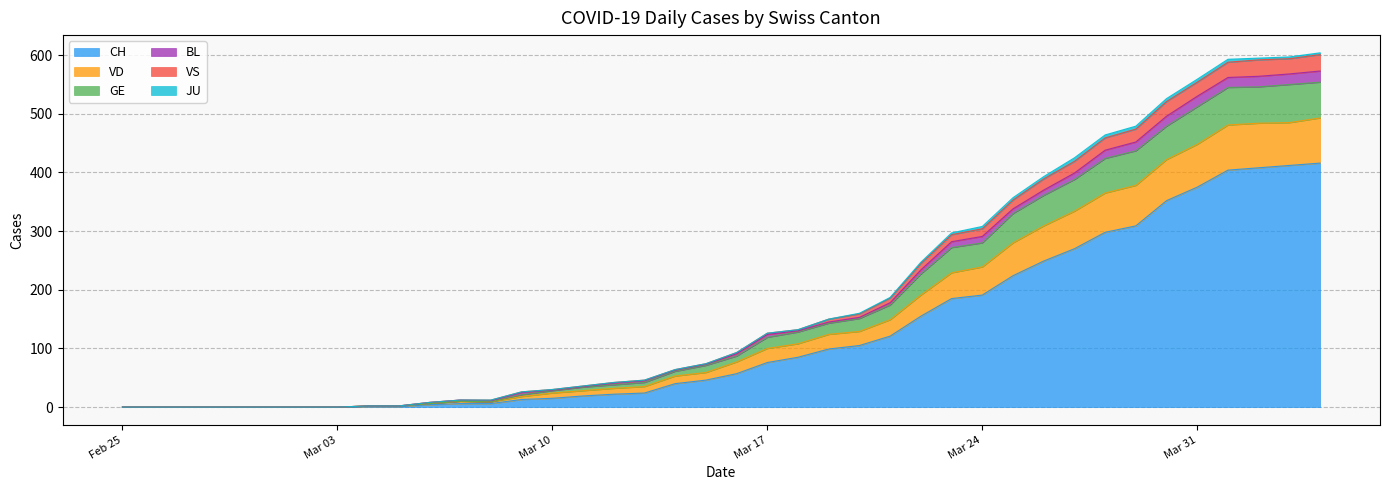

True or false: VD has a value of 0 at 2020-03-02.

True